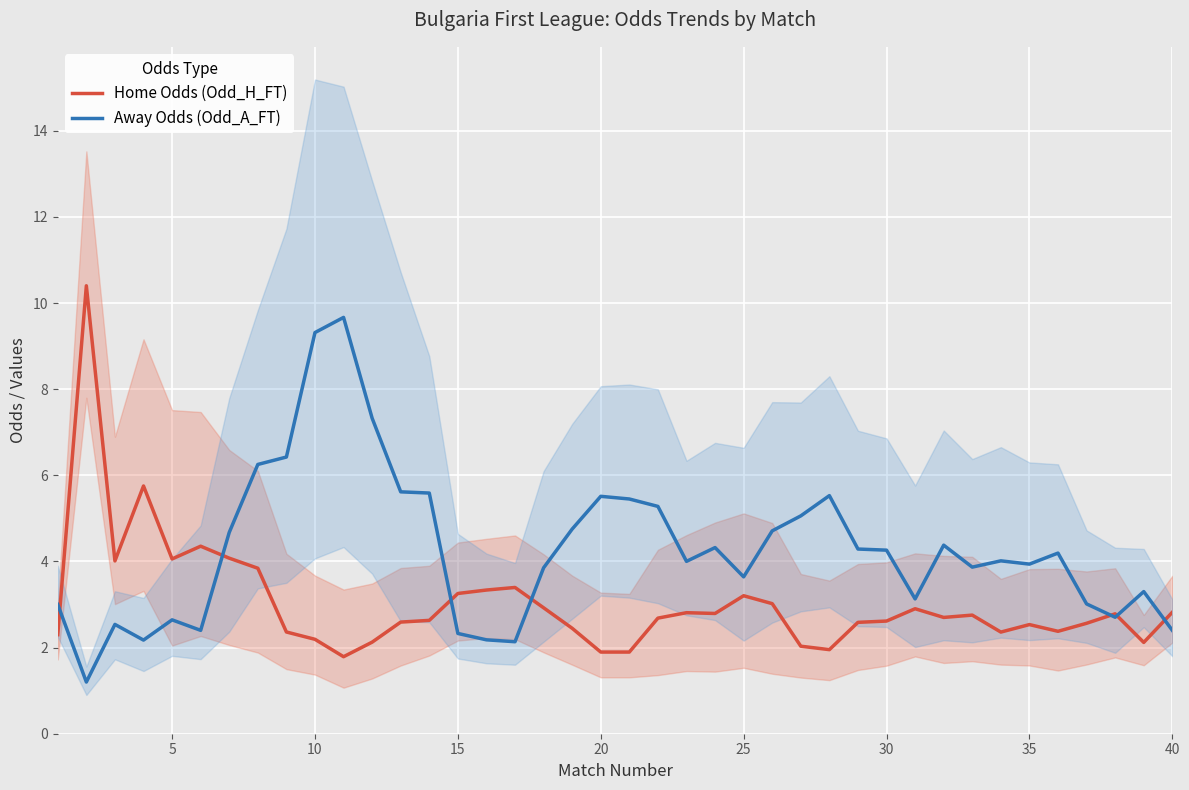

Rank the series by their maximum value, from highest to lowest.

Home Odds (Odd_H_FT), Away Odds (Odd_A_FT)